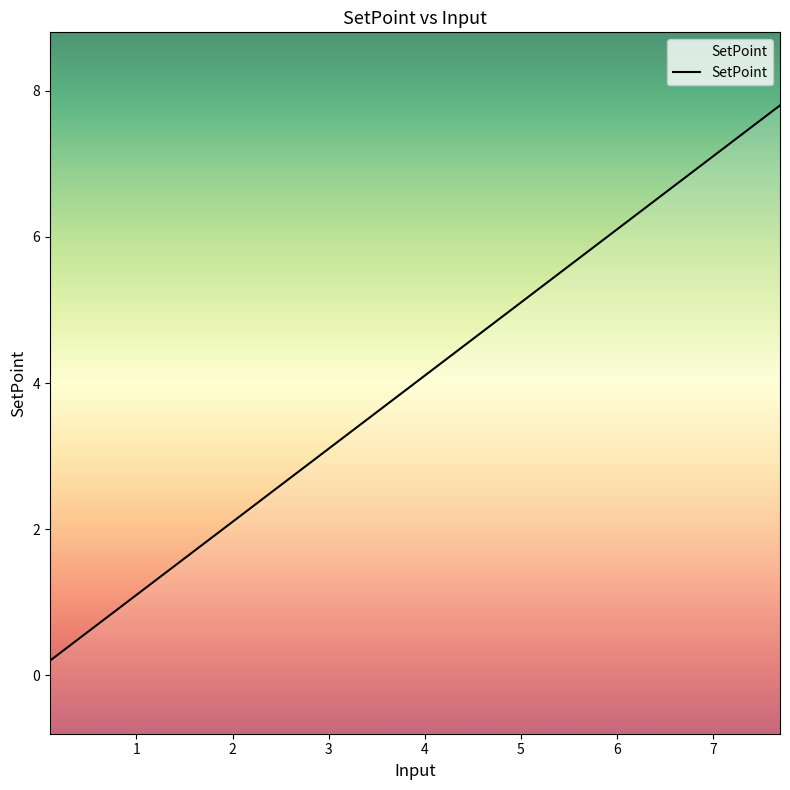

How many categories are shown in the chart?

39